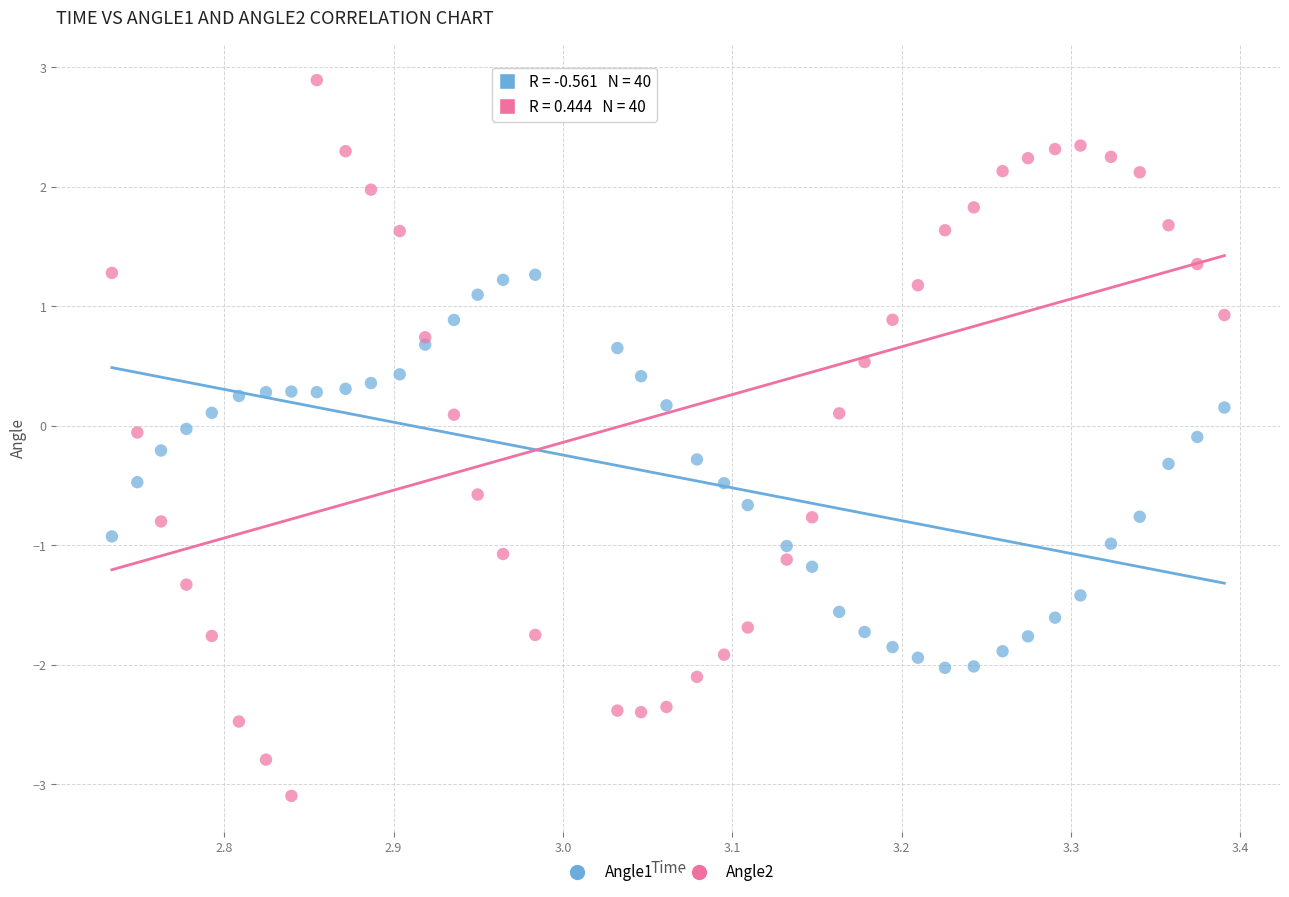

Which series contains the lowest Y value?

Angle2